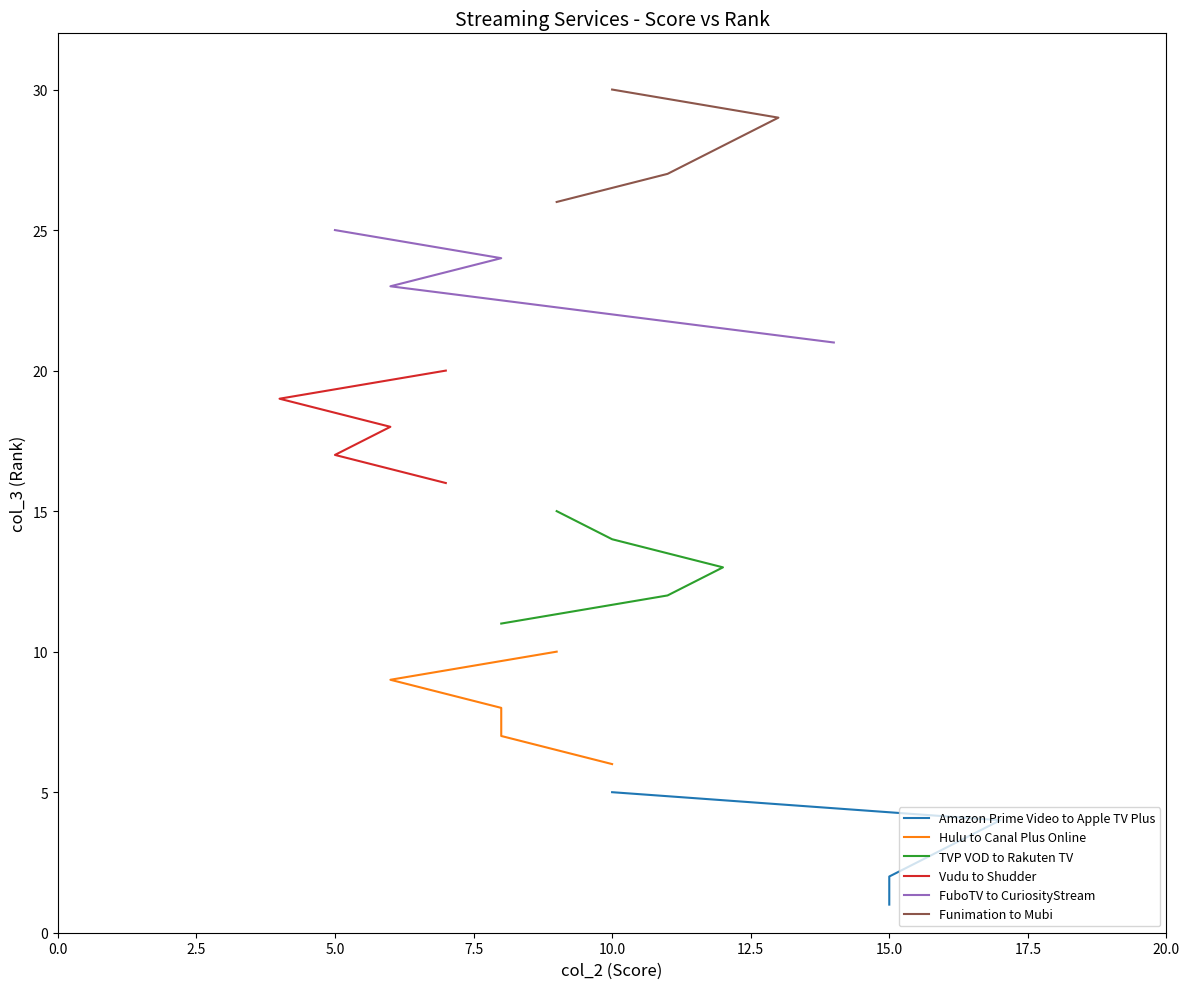

What is the sum of all Amazon Prime Video to Apple TV Plus values?

15